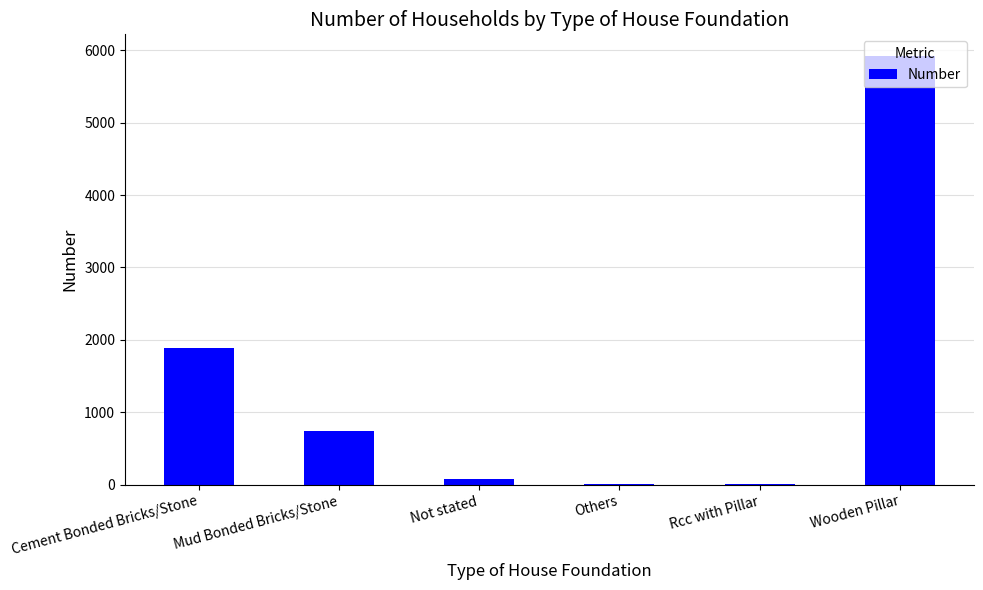

True or false: the data shows 1145 at Cement Bonded Bricks/Stone.

False